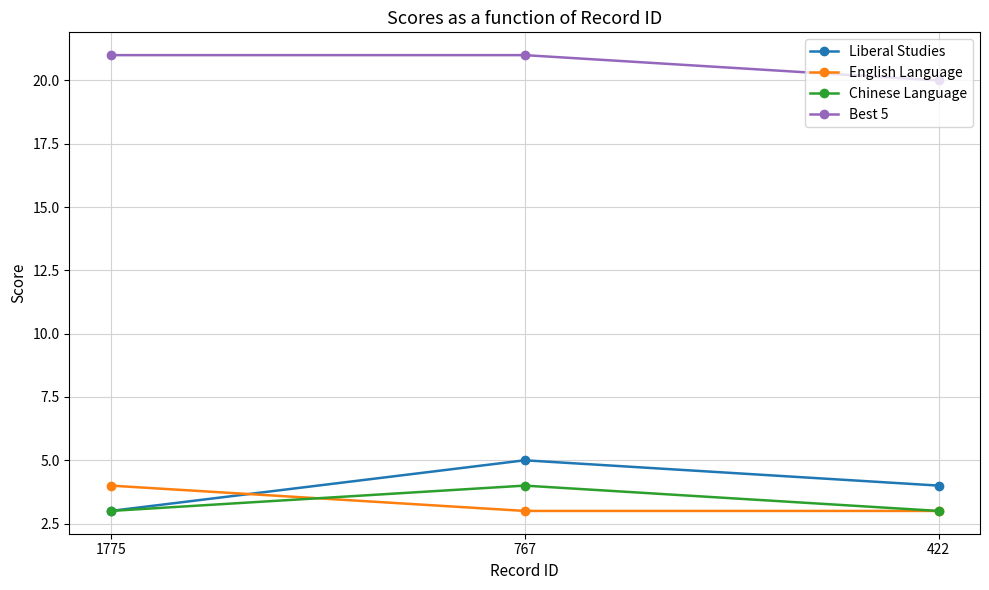

How many series are shown in this chart?

4